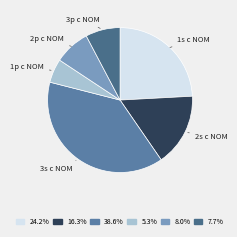

Which slice is the smallest?

1p c NOM